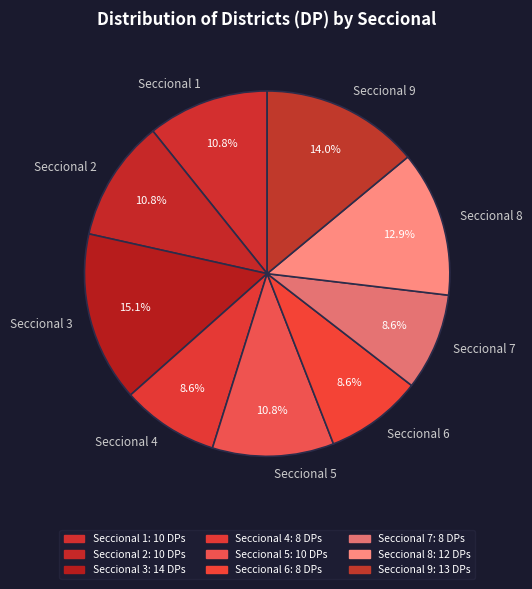

What is the largest slice in the pie chart?

Seccional 3